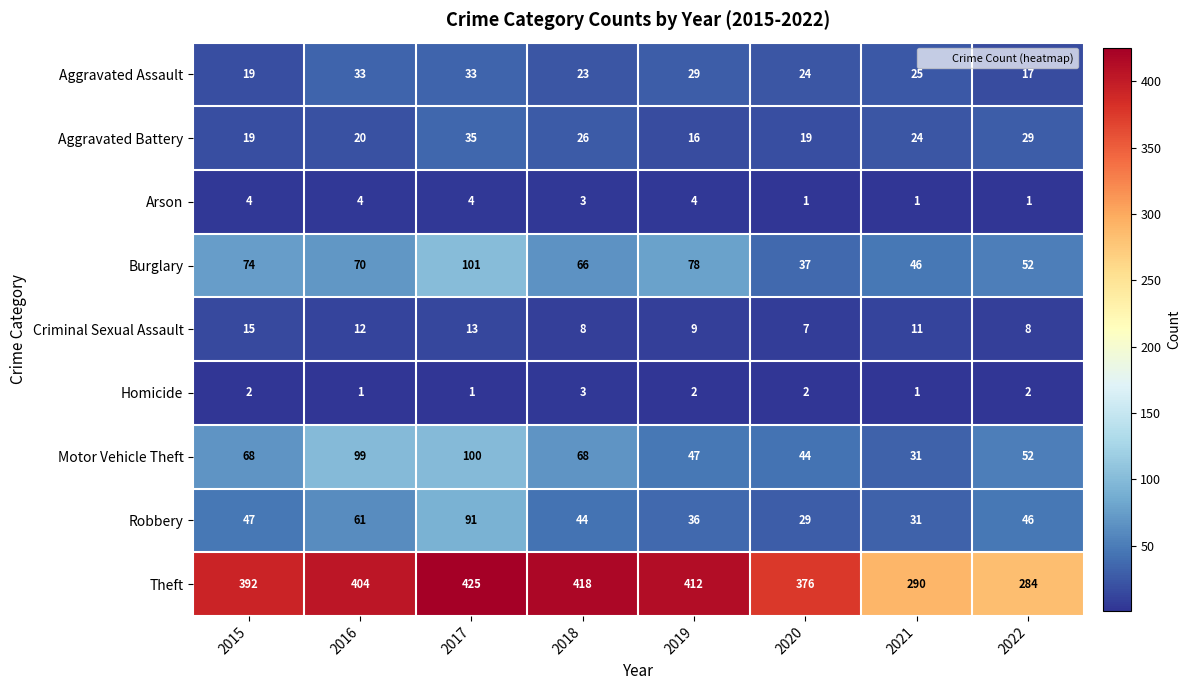

What is the maximum value shown in the chart?

425